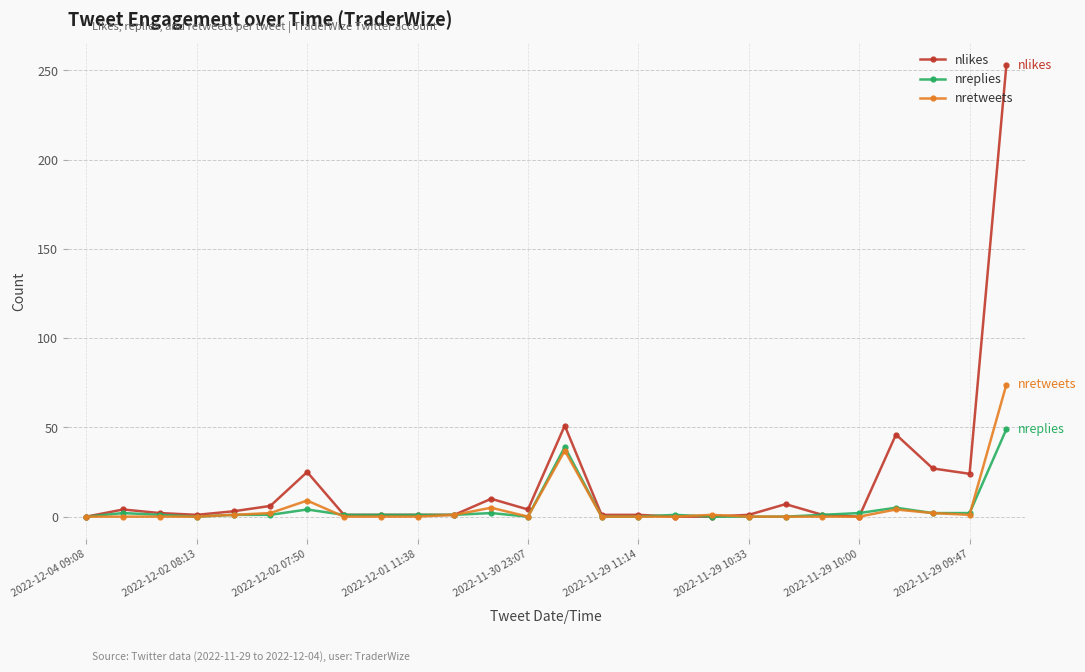

Which series has the largest range (max minus min)?

nlikes